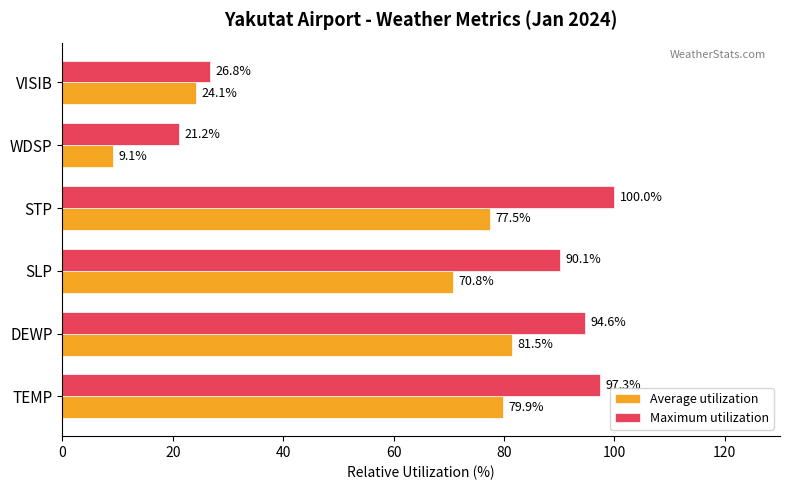

Which series has the largest total across all categories?

Maximum utilization